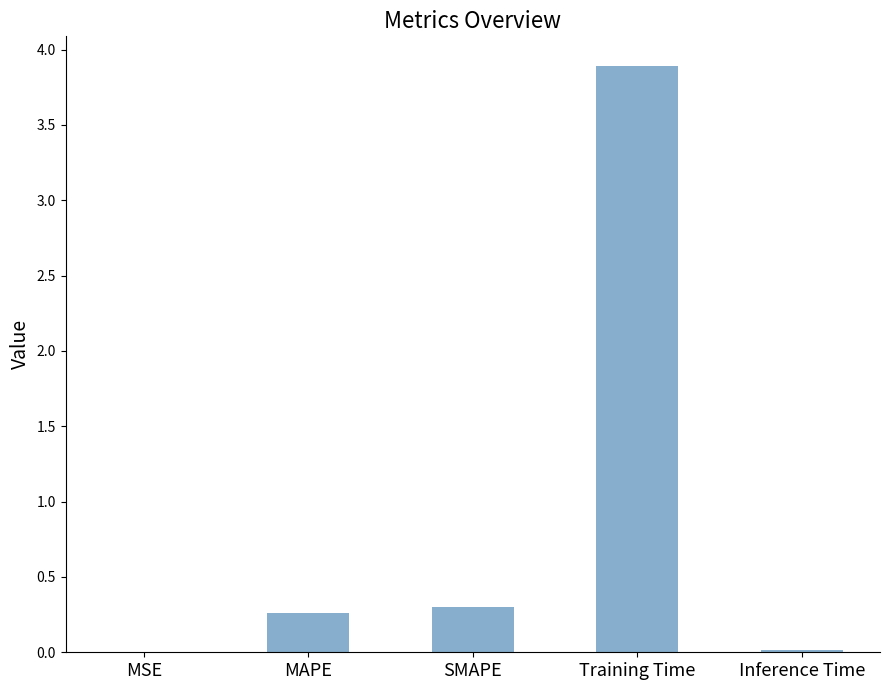

True or false: the data shows 3.9 at Training Time.

True